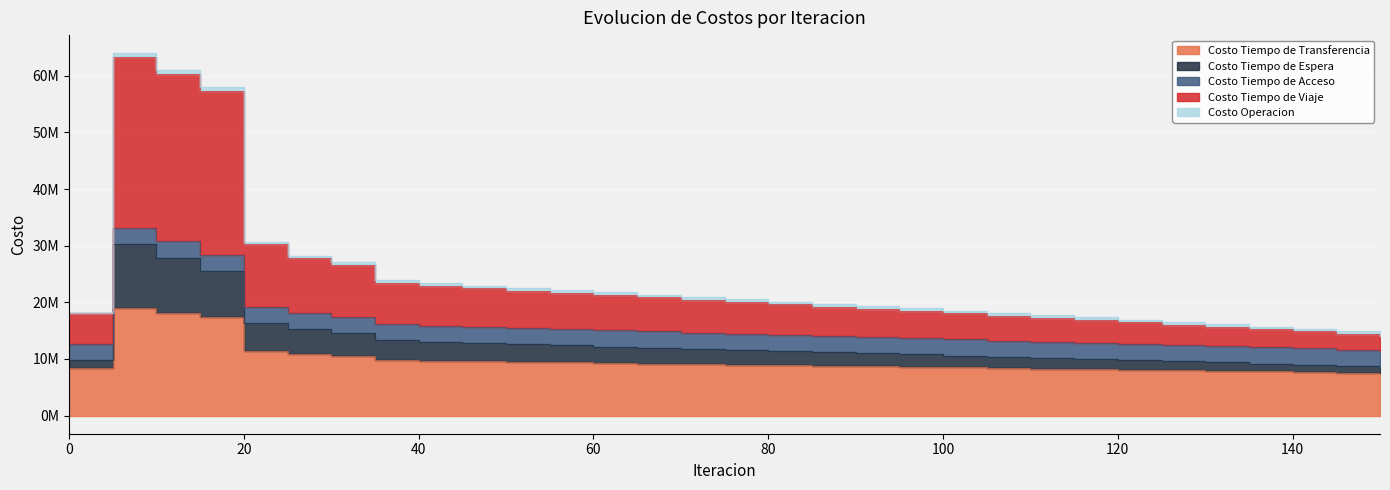

Is it true that Costo Tiempo de Espera equals 12657188.9 at 120?

True